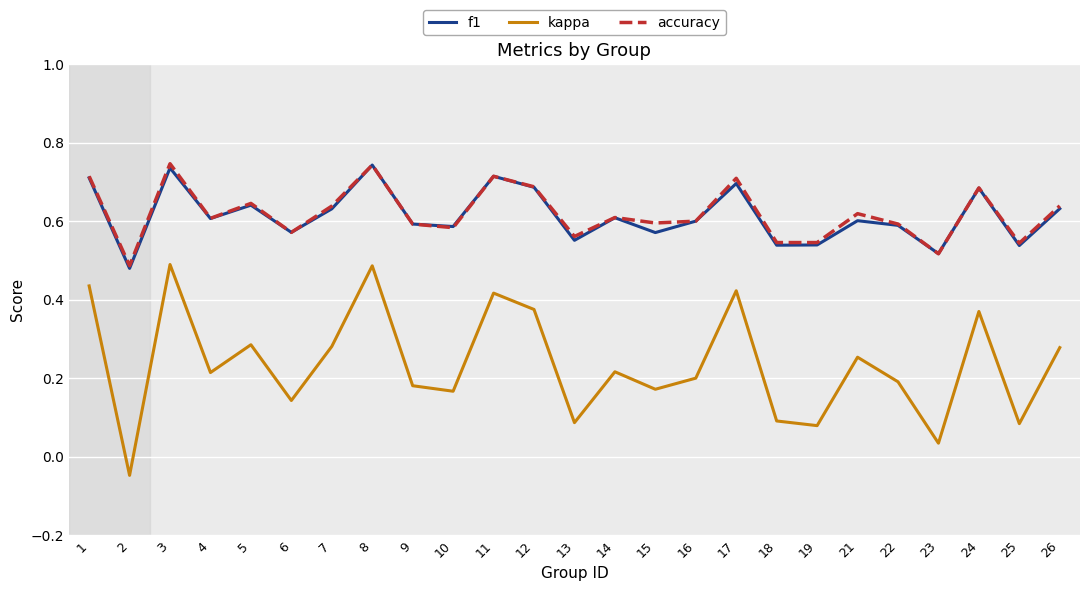

True or false: f1 has a value of 0.2 at 19.

False